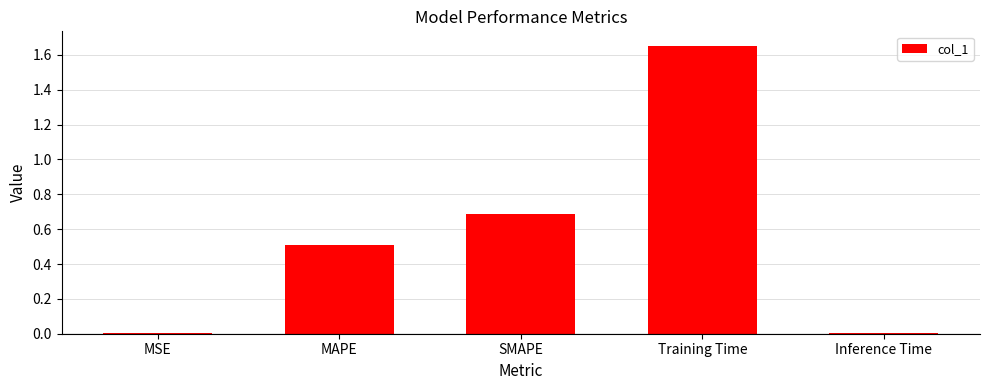

What is the label of the 4th bar from the left?

Training Time